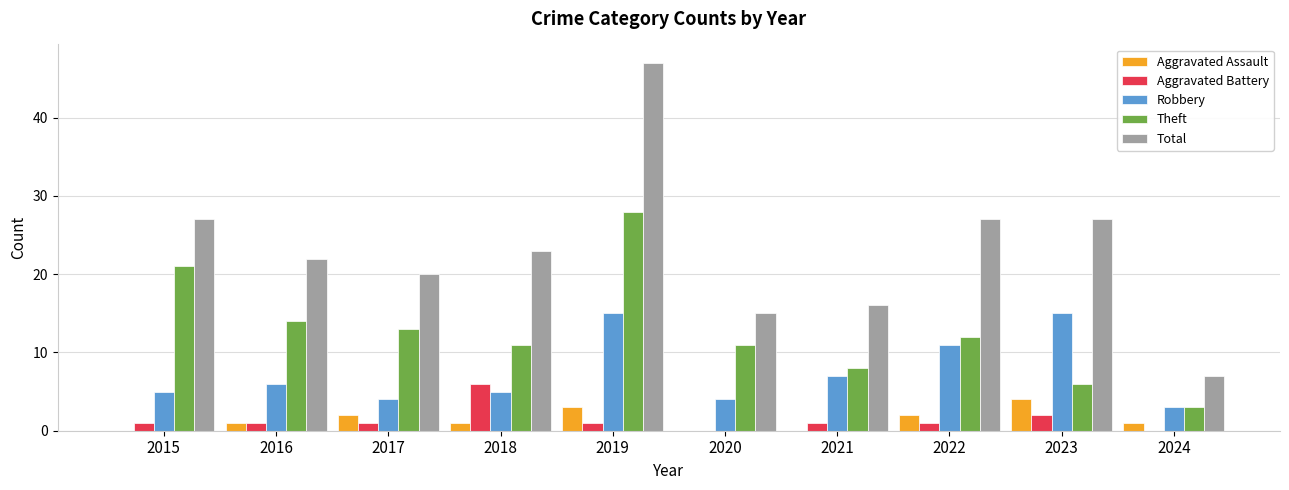

Which series has the largest total across all categories?

Total